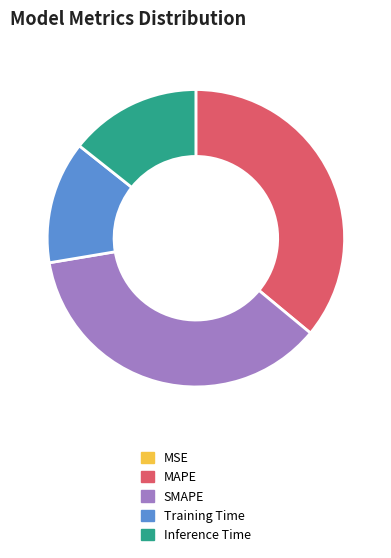

Between Training Time and SMAPE, which is larger?

SMAPE